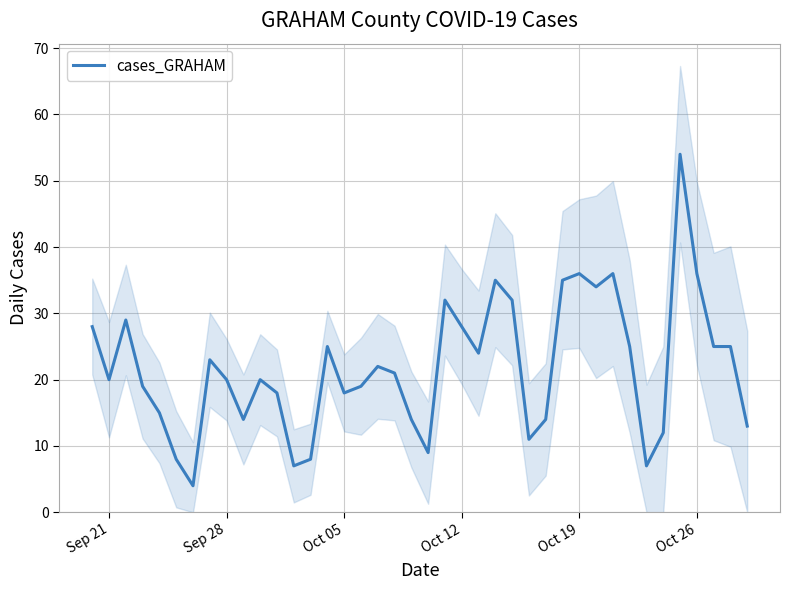

What is the maximum value shown in the chart?

54